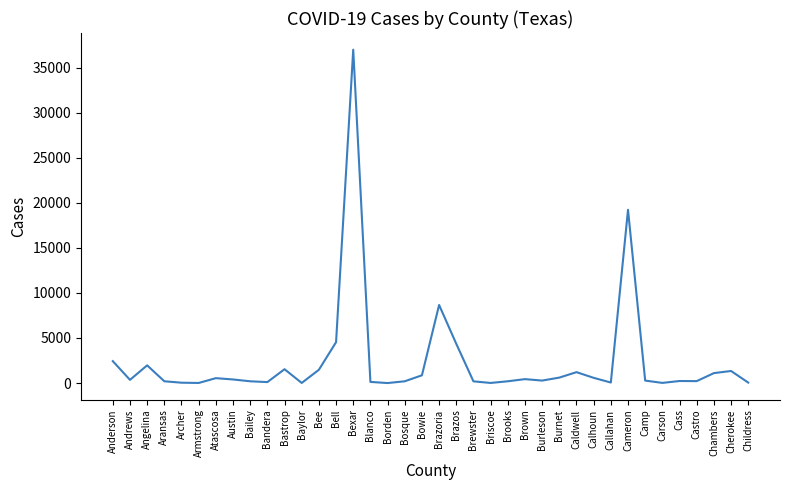

Where is the first local maximum?

Angelina